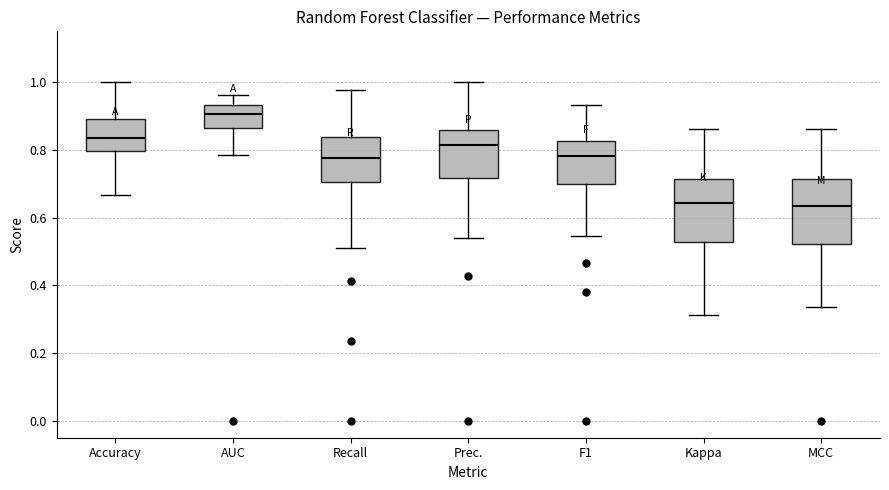

Reading left to right, transcribe this box plot: for each box, give where its median line is, the range the box spans, and where its two whiskers end, as read against the y-axis. The values are not printed on the chart, so give them approximately, as read against the axis.

Accuracy: median 0.84, box 0.80 to 0.90, whiskers 0.66 to 1.00
AUC: median 0.90, box 0.86 to 0.94, whiskers 0.78 to 0.96
Recall: median 0.78, box 0.70 to 0.84, whiskers 0.52 to 0.98
Prec.: median 0.82, box 0.72 to 0.86, whiskers 0.54 to 1.00
F1: median 0.78, box 0.70 to 0.82, whiskers 0.54 to 0.94
Kappa: median 0.64, box 0.52 to 0.72, whiskers 0.32 to 0.86
MCC: median 0.64, box 0.52 to 0.72, whiskers 0.34 to 0.86